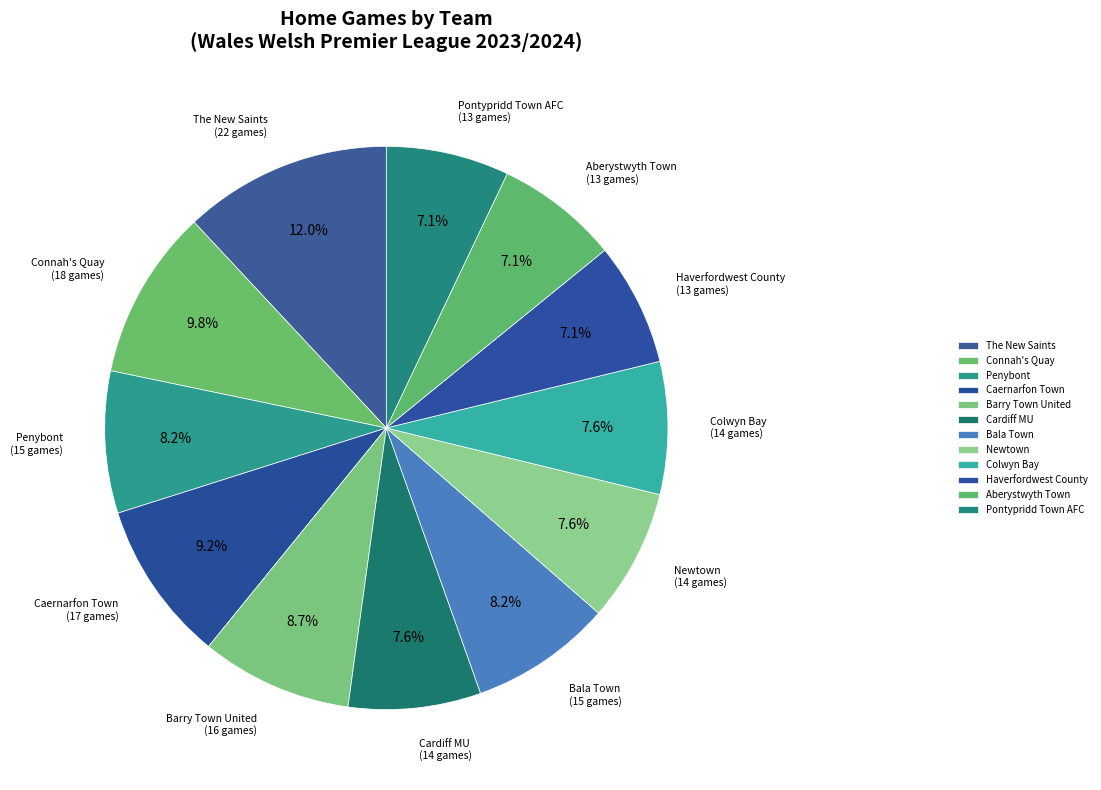

Does Cardiff MU represent more than half of the total?

No